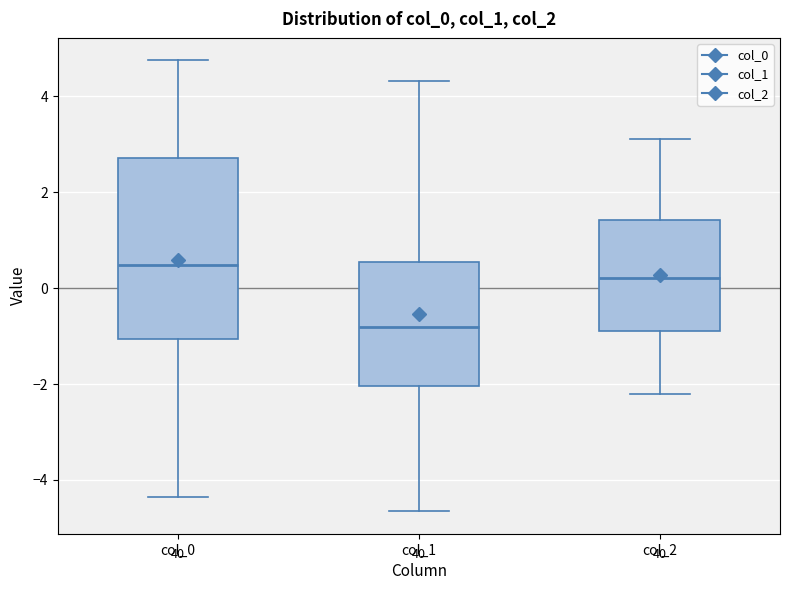

Reading left to right, read every box against the y-axis: the position of its median line, the range the box covers, and the ends of its whiskers. The values are not printed on the chart, so give them approximately, as read against the axis.

col_0: median 0.4, box -1.0 to 2.8, whiskers -4.4 to 4.8
col_1: median -0.8, box -2.0 to 0.6, whiskers -4.6 to 4.4
col_2: median 0.2, box -0.8 to 1.4, whiskers -2.2 to 3.2